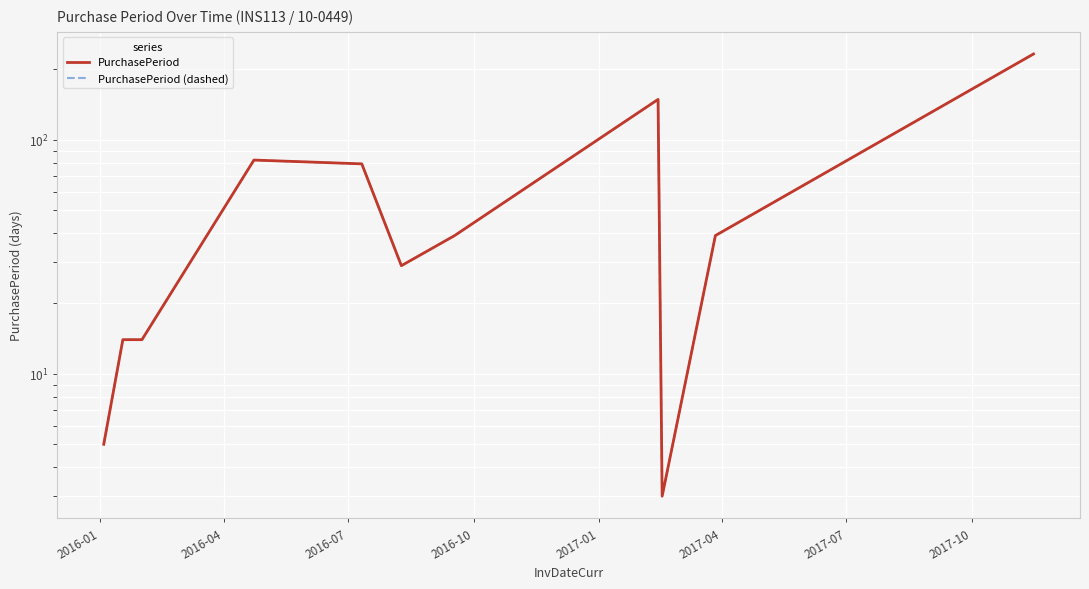

In PurchasePeriod (dashed), how many points are higher than both neighbors (excluding endpoints)?

2